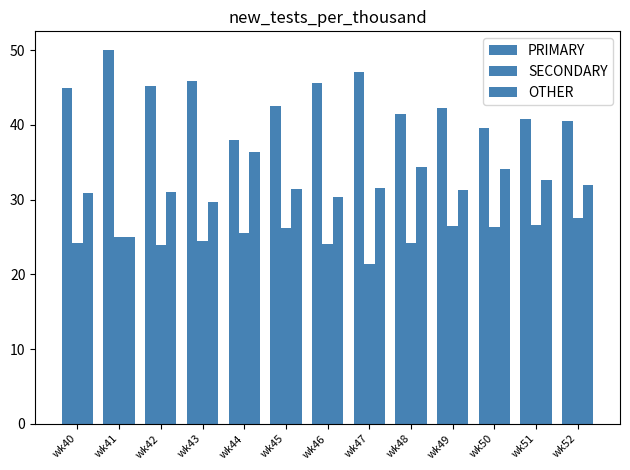

The value of PRIMARY at wk44 is 38.0. True or false?

True